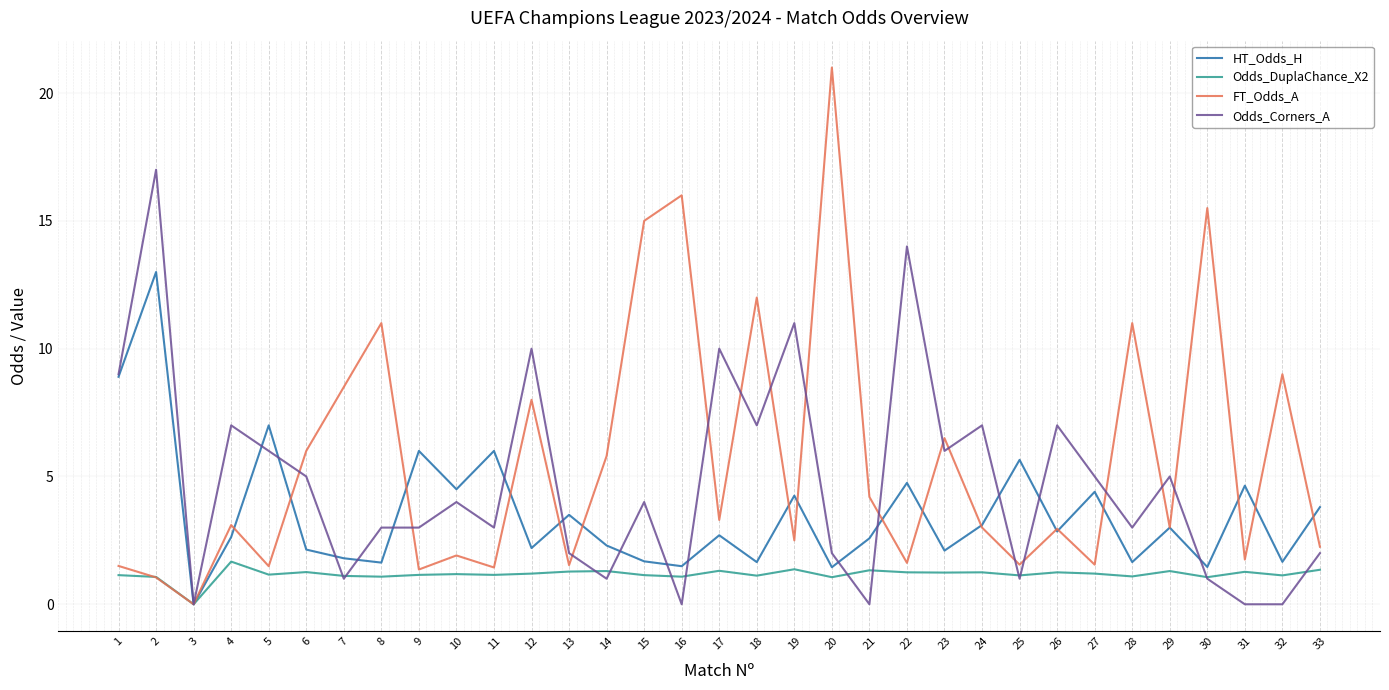

Which series has the widest spread of values?

FT_Odds_A